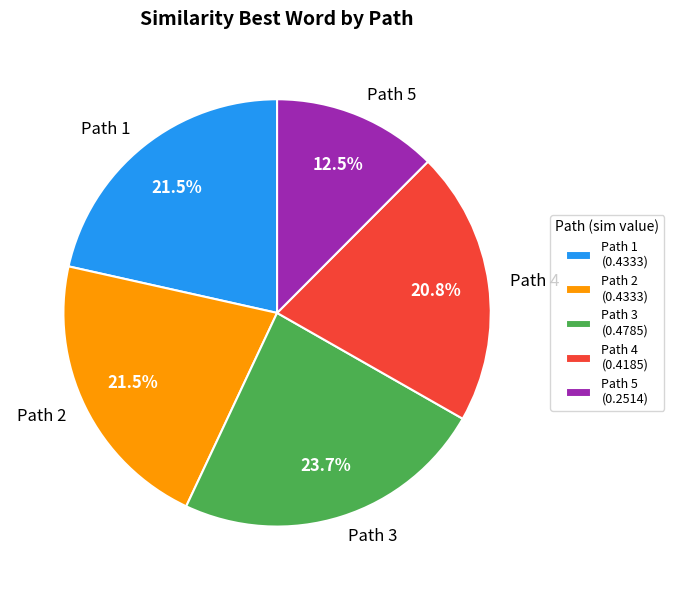

To the nearest percent, what is the difference between the Path 2 and Path 5 slice percentages?

9%